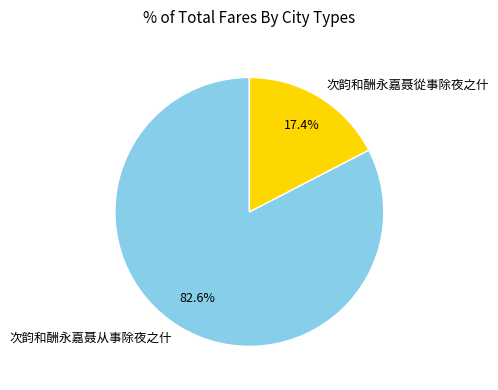

What percentage is NOT represented by 次韵和酬永嘉聂從事除夜之什?

82.6%